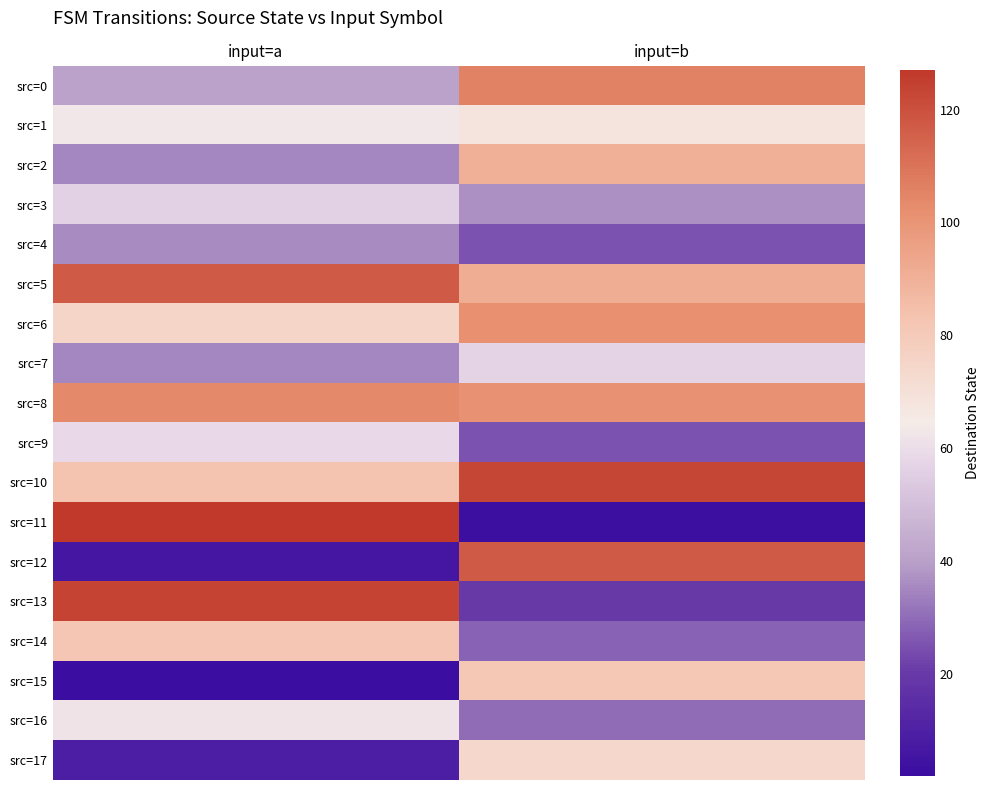

Which has a higher value, input=a or input=b?

input=b